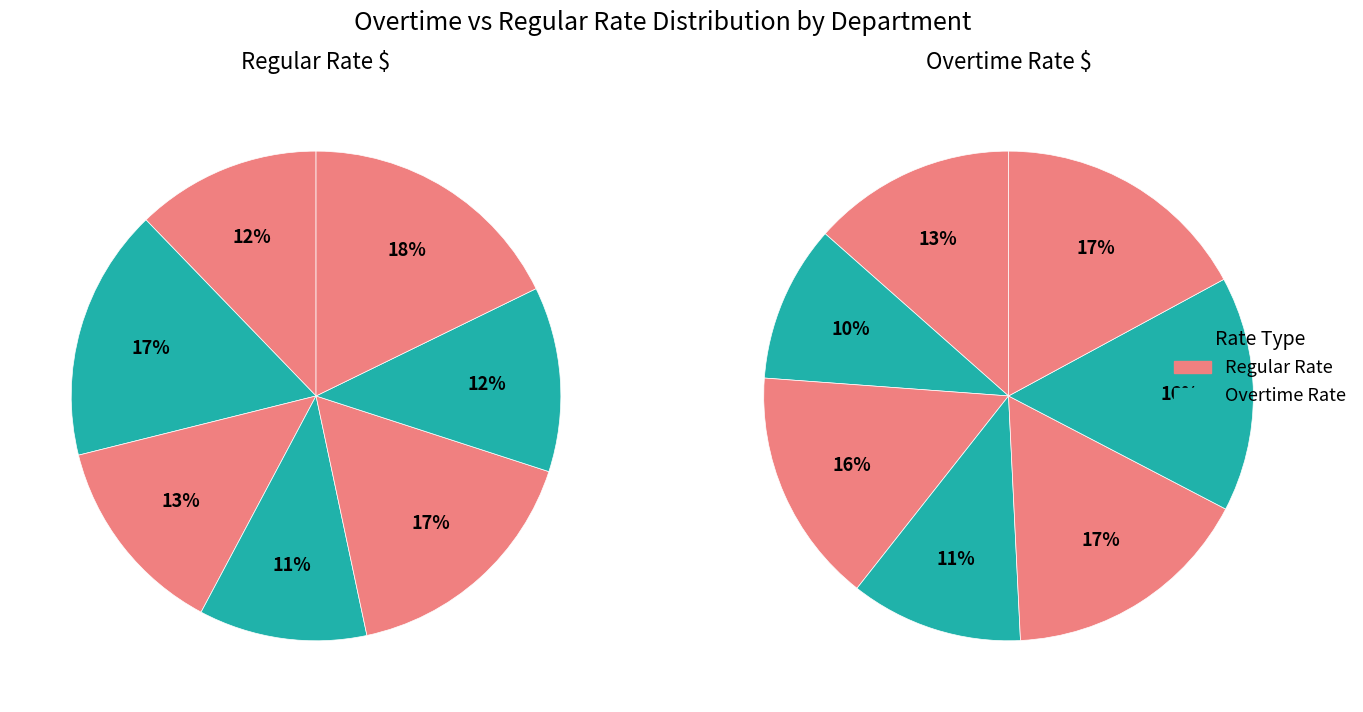

Is there a majority slice in this chart?

No